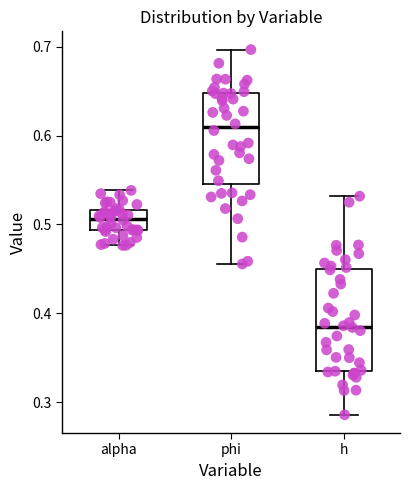

Which box is the tallest, from its lower edge to its upper edge?

h